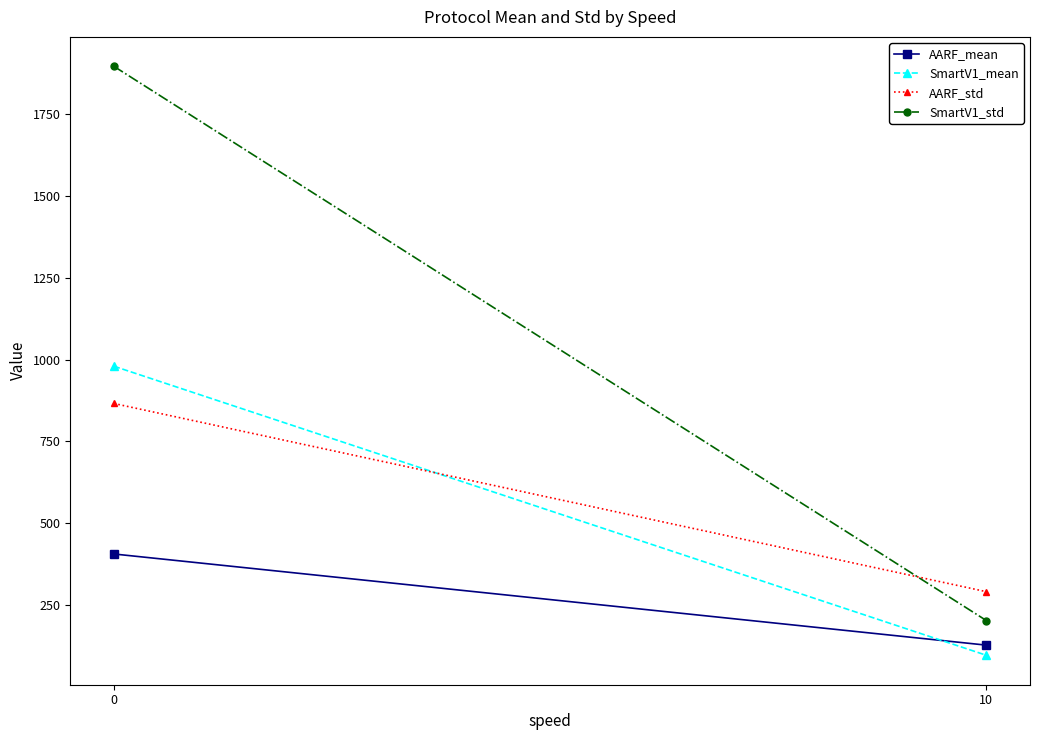

How many values in the SmartV1_mean series exceed 979?

1